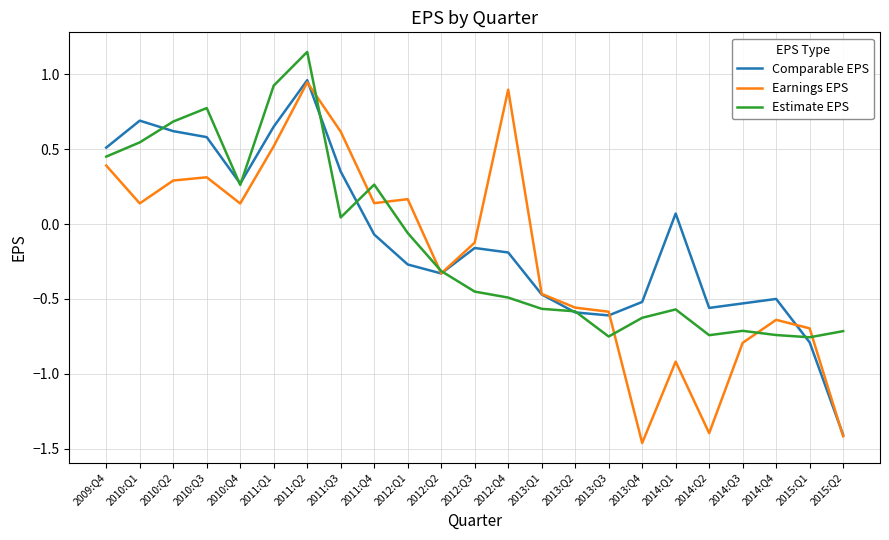

Rank the series by their average value, from lowest to highest.

Earnings EPS, Estimate EPS, Comparable EPS